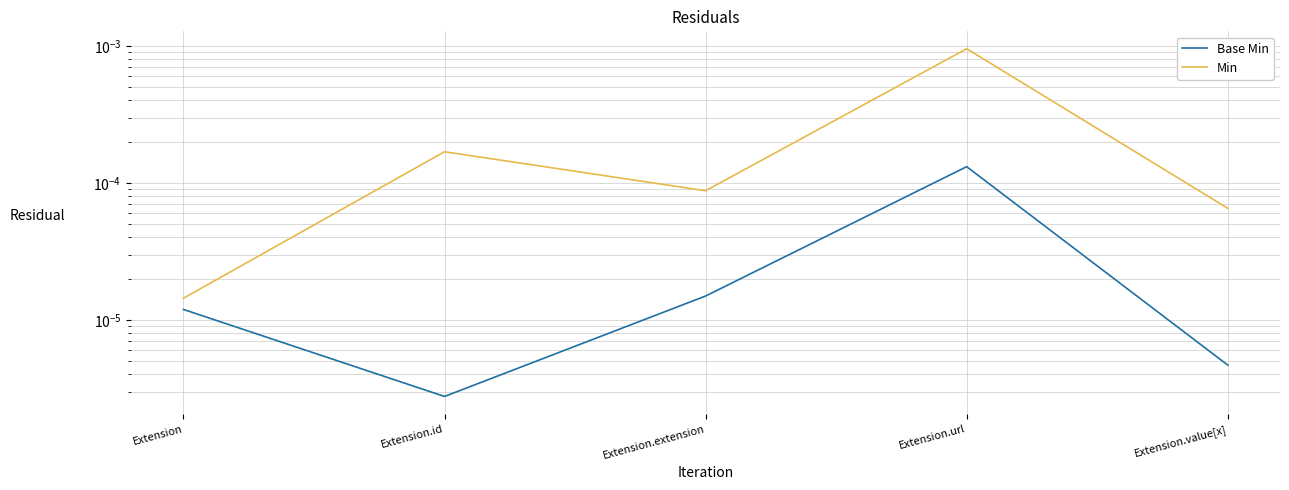

True or false: Base Min has a value of 0.0 at Extension.

True